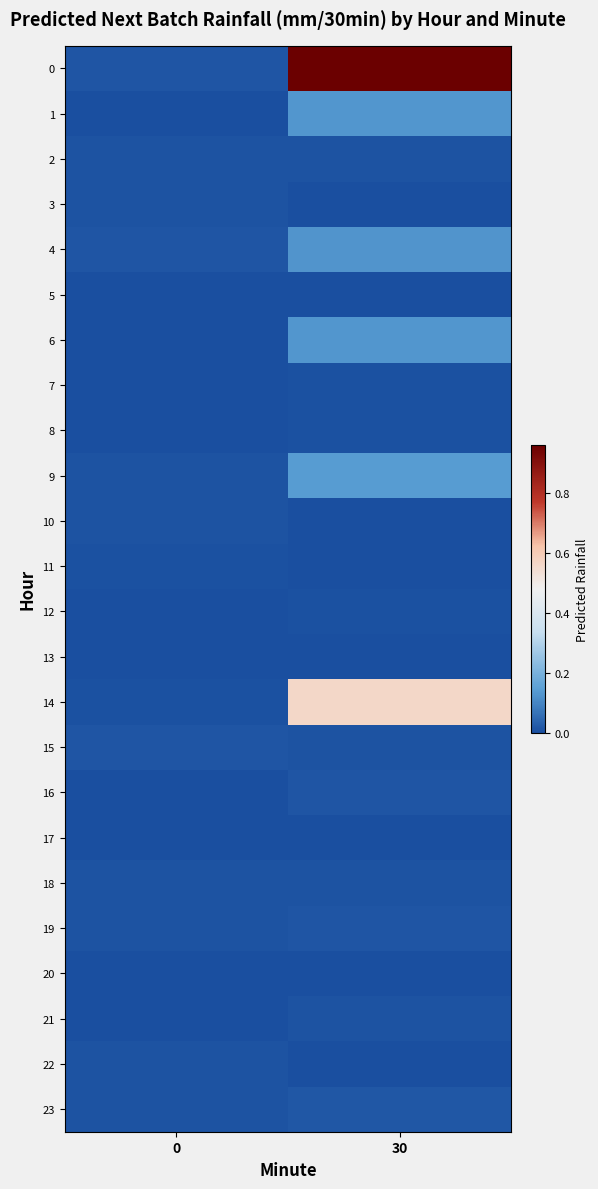

Reading right to left, what are all the values shown in this chart?

0: 30=1.0	0=0.0
1: 30=0.1	0=0.0
2: 30=0.0	0=0.0
3: 30=0.0	0=0.0
4: 30=0.1	0=0.0
5: 30=0.0	0=0.0
6: 30=0.1	0=0.0
7: 30=0.0	0=0.0
8: 30=0.0	0=0.0
9: 30=0.1	0=0.0
10: 30=0.0	0=0.0
11: 30=0.0	0=0.0
12: 30=0.0	0=0.0
13: 30=0.0	0=0.0
14: 30=0.6	0=0.0
15: 30=0.0	0=0.0
16: 30=0.0	0=0.0
17: 30=0.0	0=0.0
18: 30=0.0	0=0.0
19: 30=0.0	0=0.0
20: 30=0.0	0=0.0
21: 30=0.0	0=0.0
22: 30=0.0	0=0.0
23: 30=0.0	0=0.0